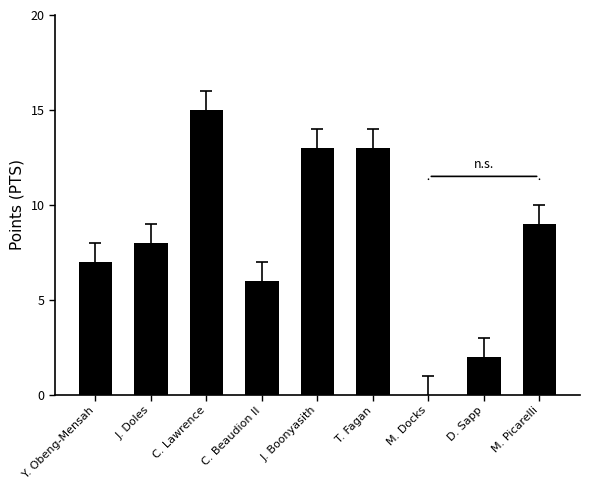

What is the maximum value shown in the chart?

15